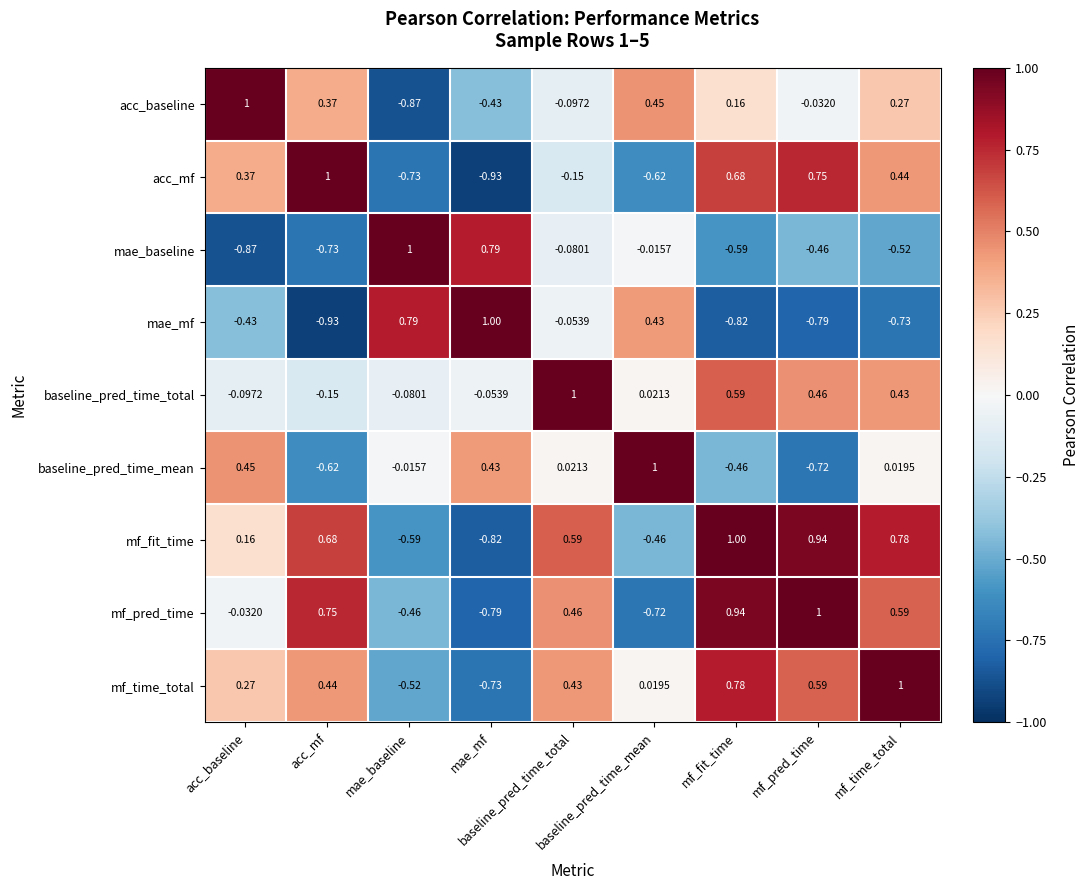

Rank the series at mae_baseline from lowest to highest value.

acc_baseline, acc_mf, mf_fit_time, mf_time_total, mf_pred_time, baseline_pred_time_total, baseline_pred_time_mean, mae_mf, mae_baseline